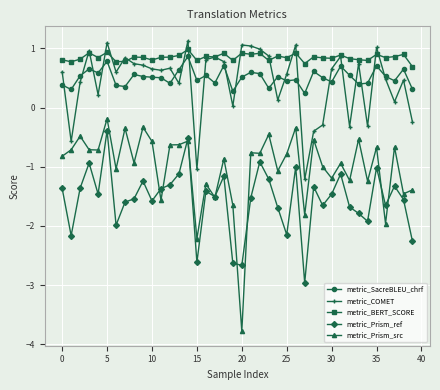

What is the greatest value displayed?

1.1